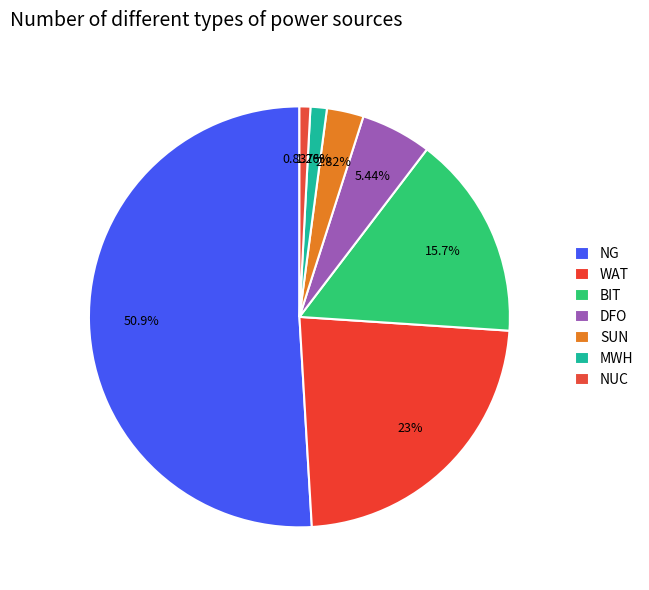

True or false: NG accounts for 51% of the total.

True